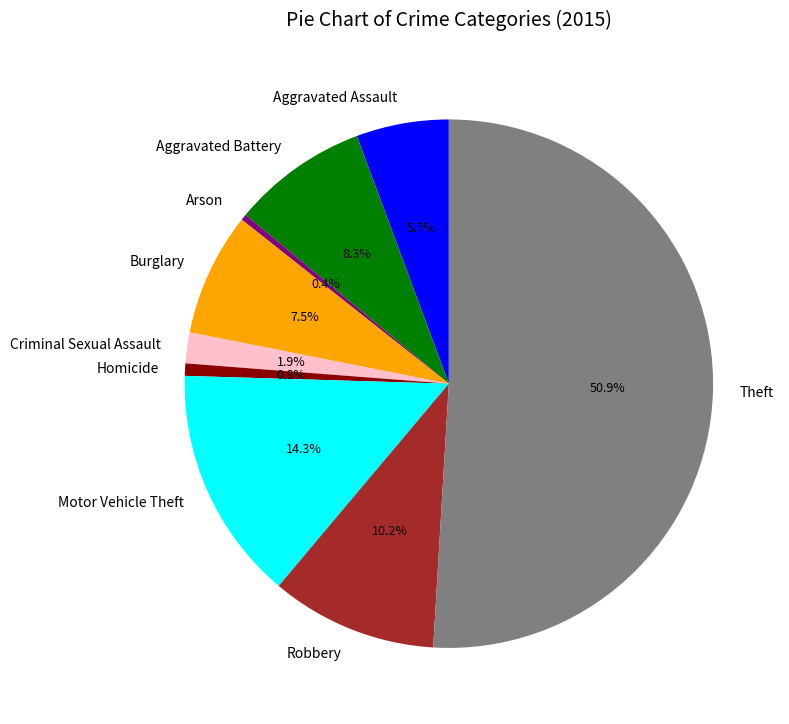

Count the number of slices in the pie.

9